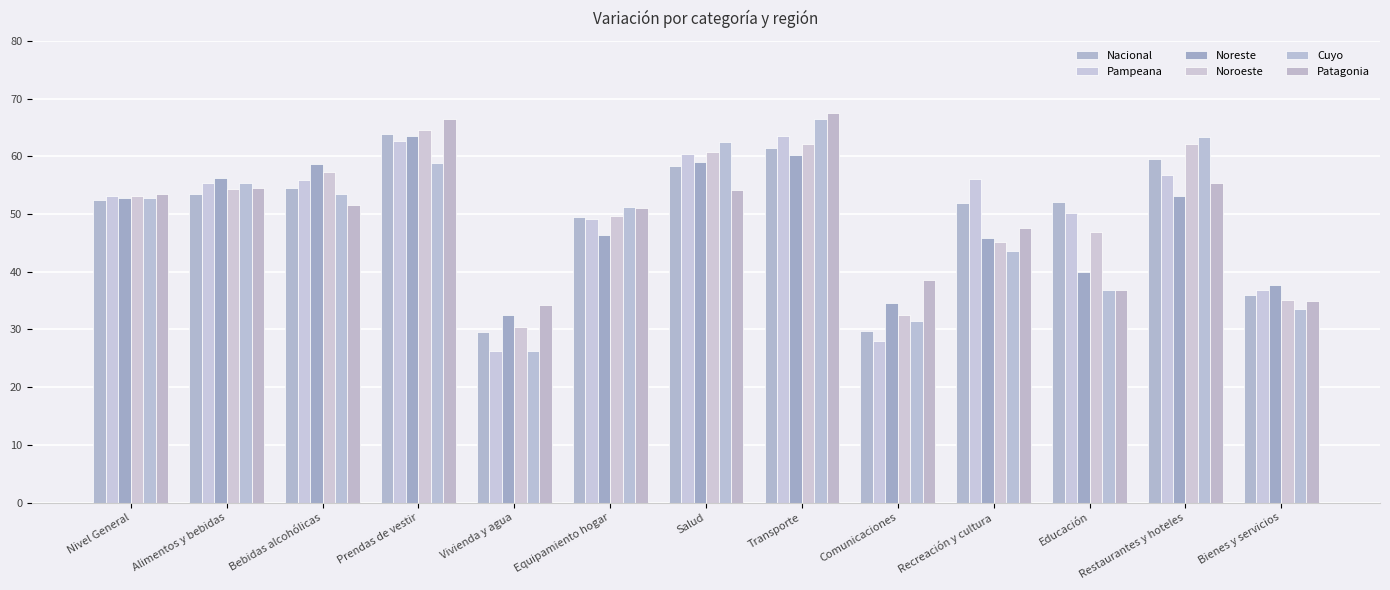

What are all the series names shown in the legend?

Nacional, Pampeana, Noreste, Noroeste, Cuyo, Patagonia